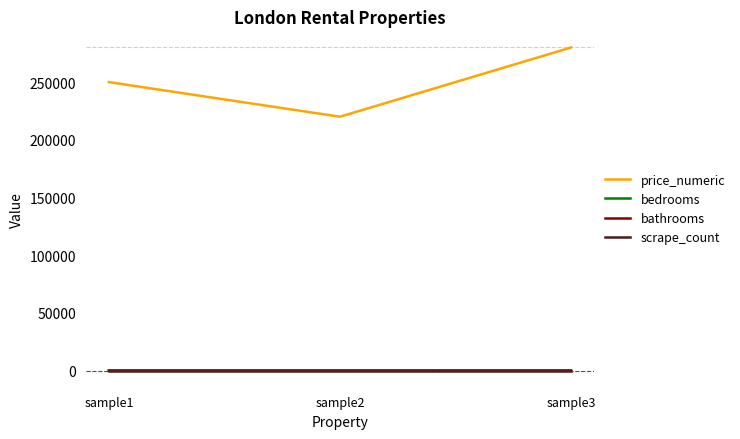

What is the maximum value for price_numeric?

280000